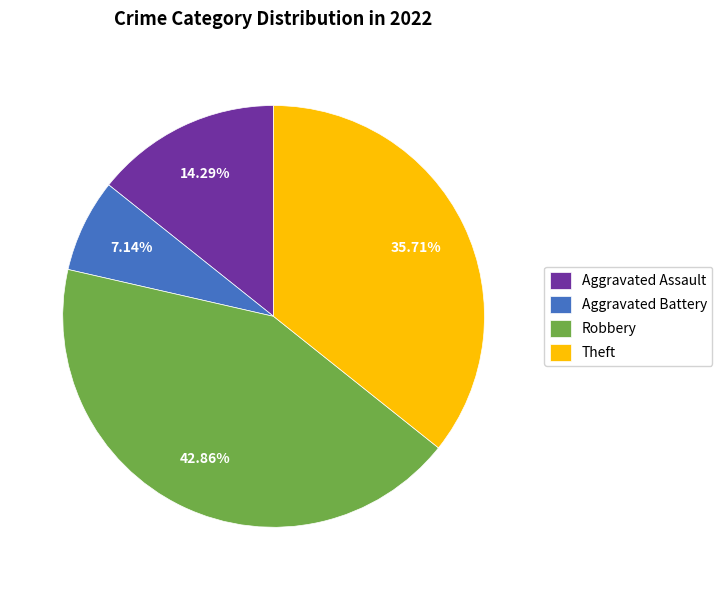

Rank the categories by value from highest to lowest.

Robbery, Theft, Aggravated Assault, Aggravated Battery